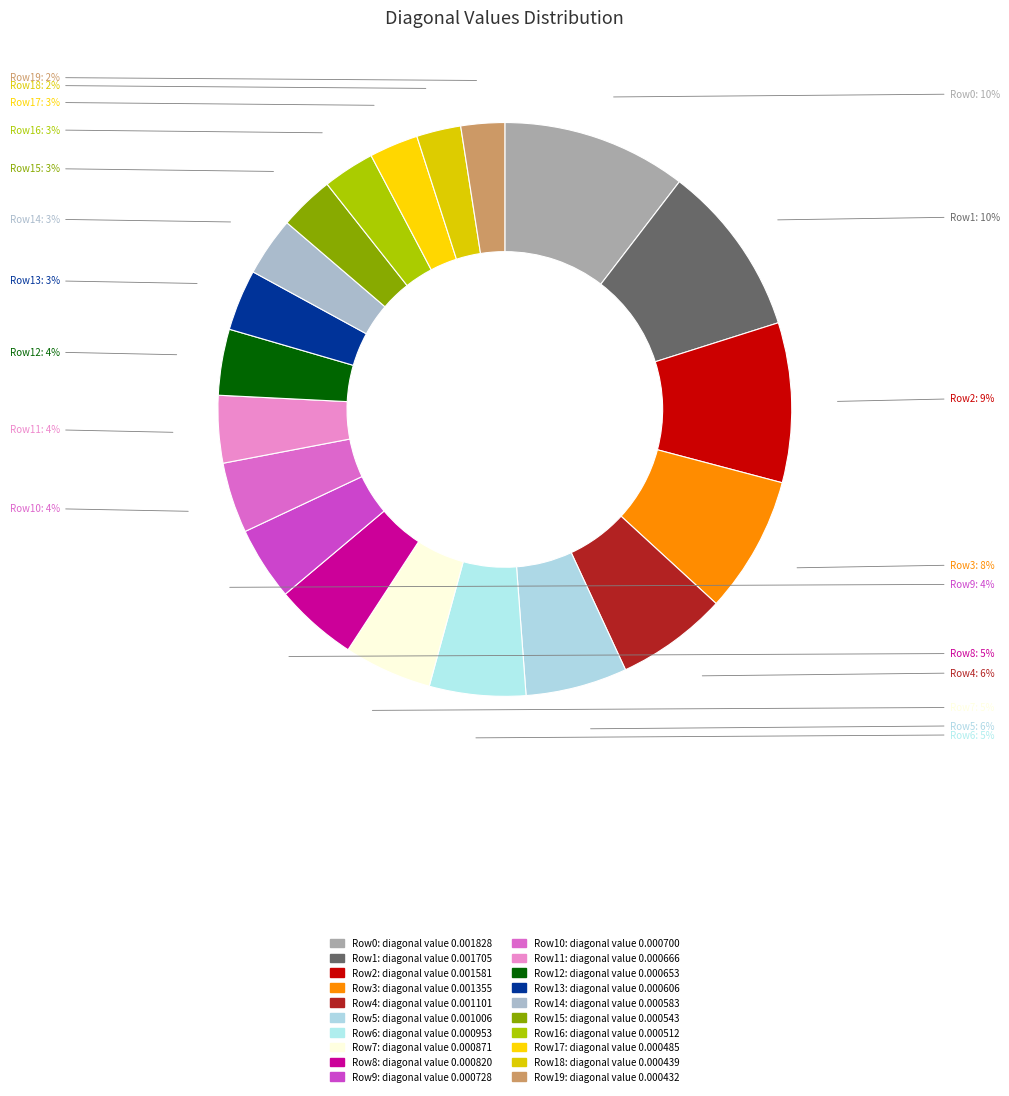

The Row2 slice represents 9% of the pie. True or false?

True